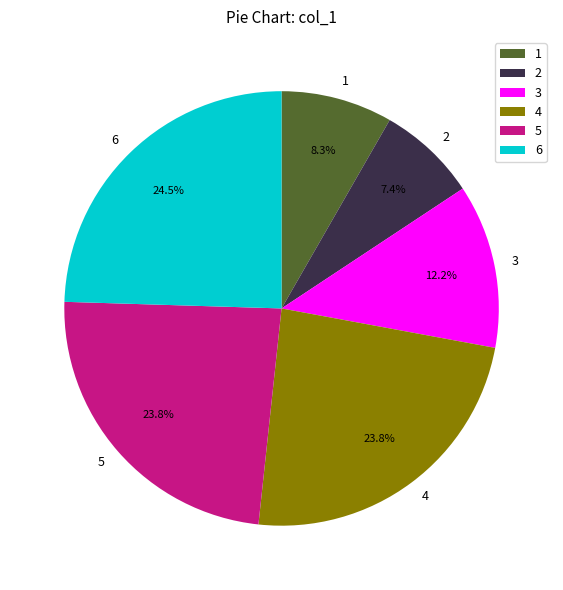

Approximately how many times larger is the value at 4 compared to 1?

2.9